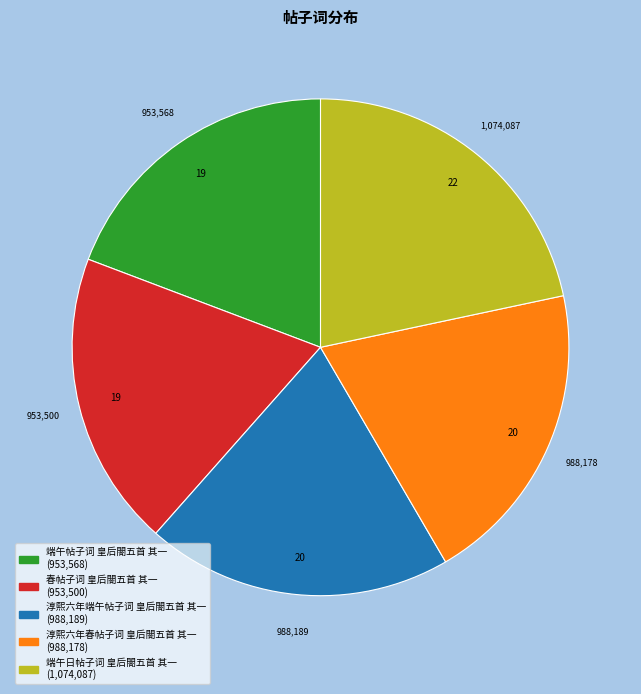

Which slice is the largest?

端午日帖子词 皇后閤五首 其一